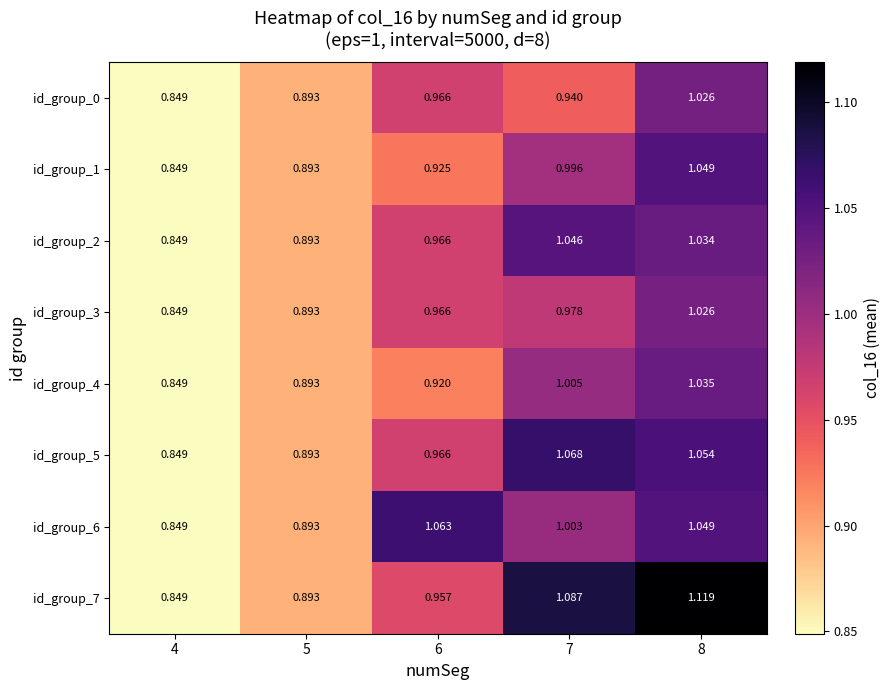

Is the value of id_group_2 at 8 greater than the value of id_group_3 at 5?

Yes